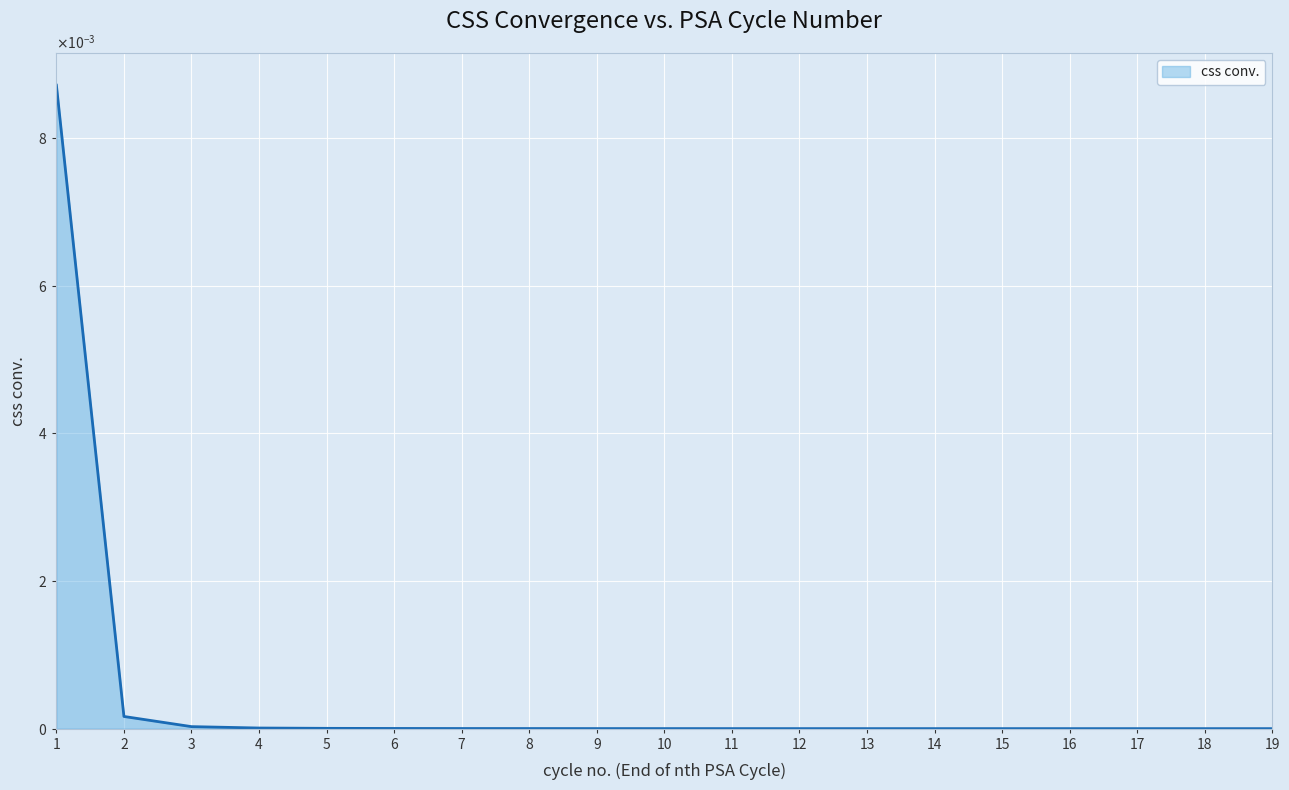

List the labels in order of value, smallest first.

19, 18, 17, 16, 14, 15, 13, 12, 11, 10, 9, 8, 7, 6, 5, 4, 3, 2, 1